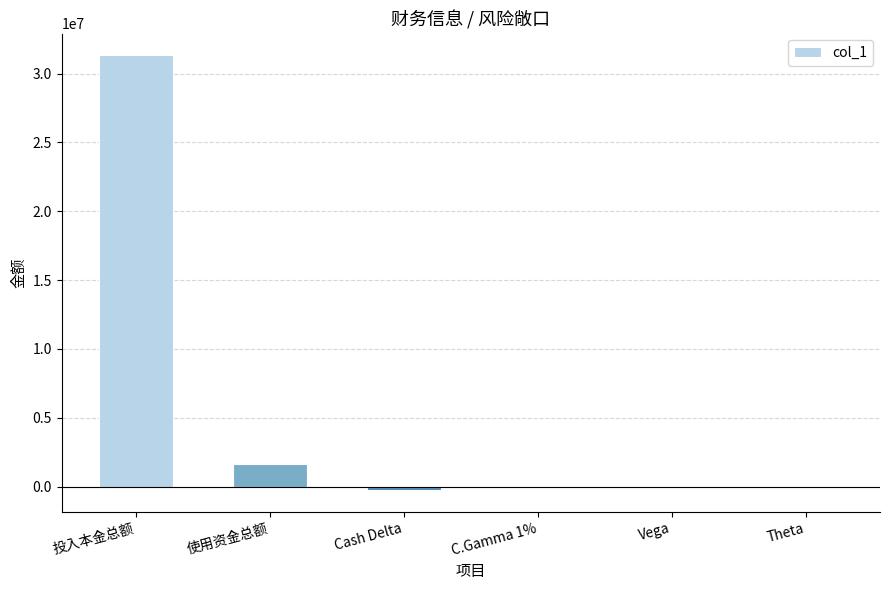

Between 投入本金总额 and C.Gamma 1%, which is larger?

投入本金总额